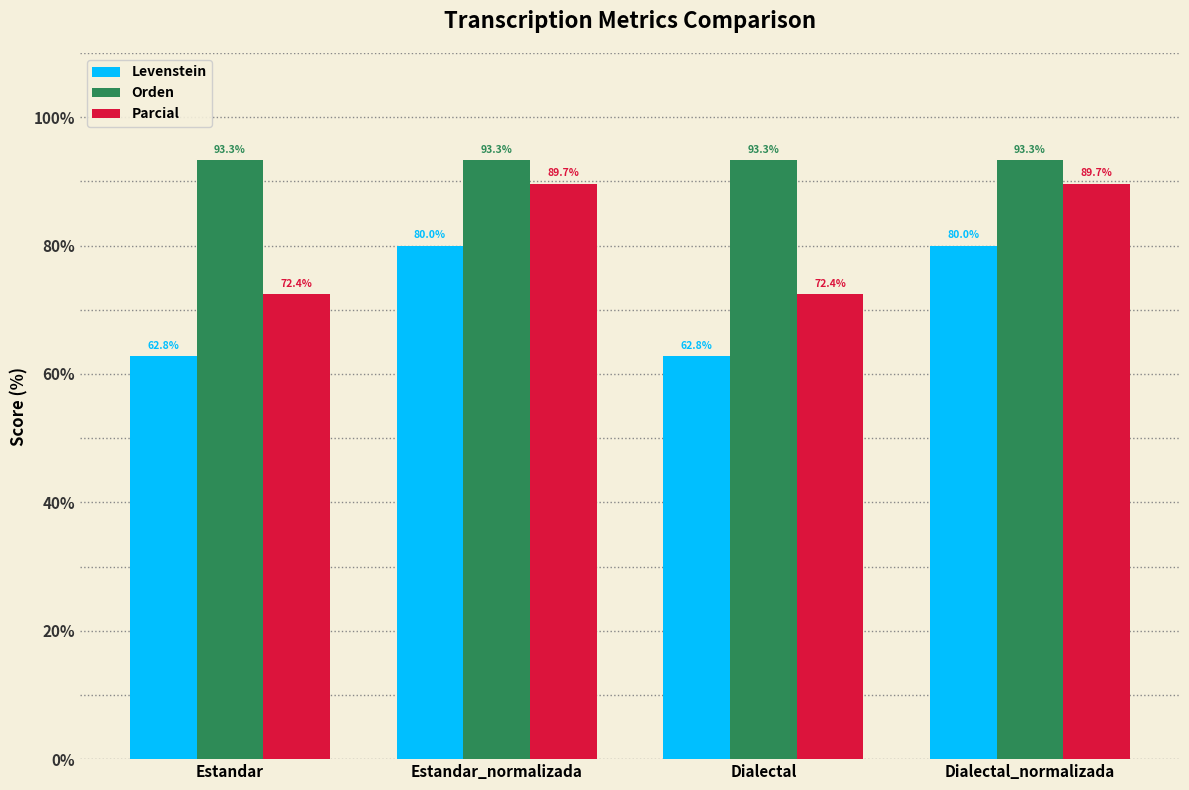

What is the minimum value shown in the chart?

62.8